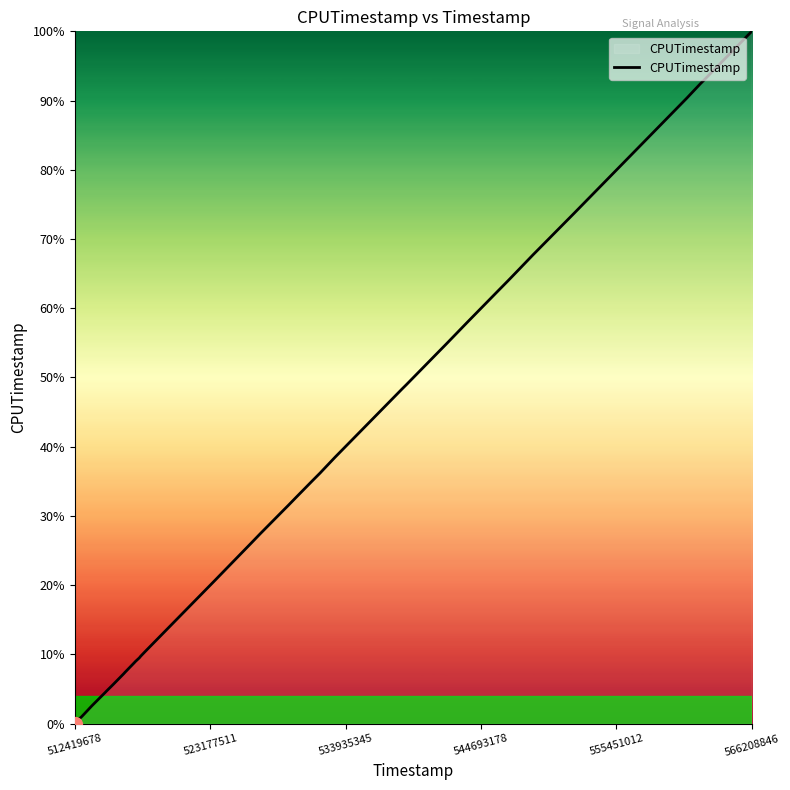

What is the greatest value displayed?

100.0